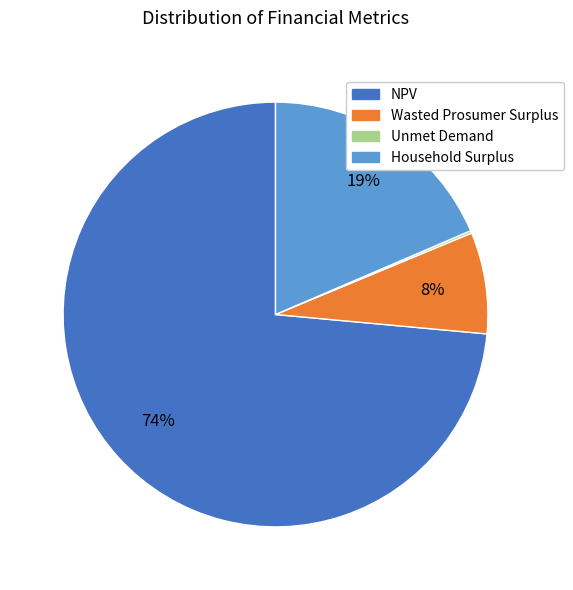

Does NPV represent more than half of the total?

Yes